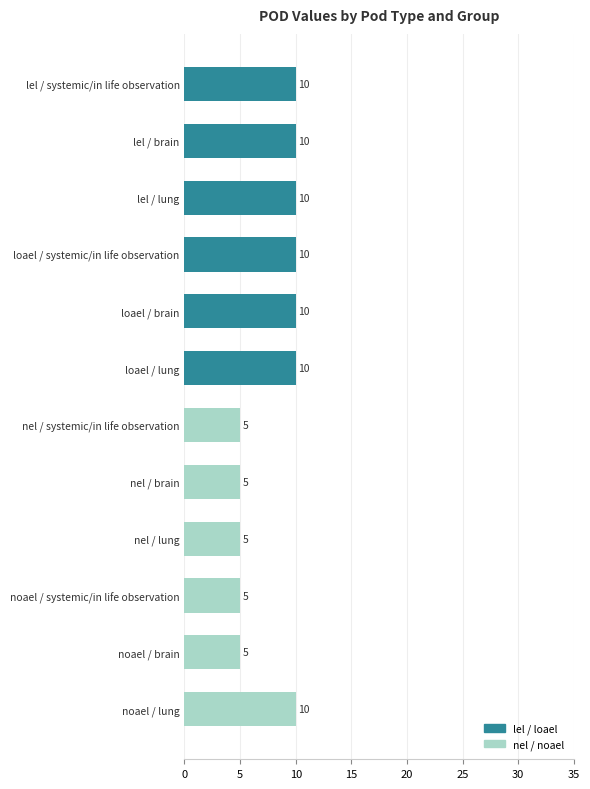

Count the values in the range 5 to 10.

12